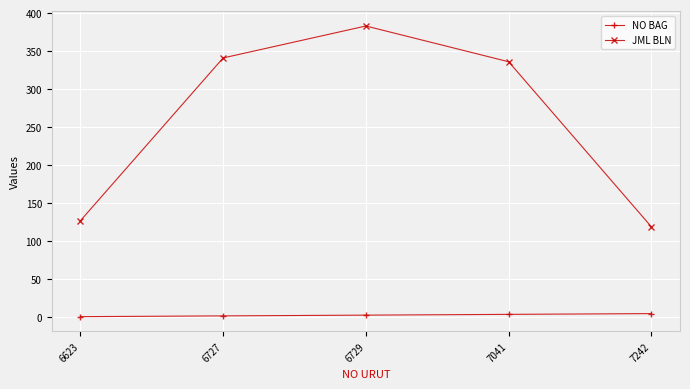

Which series changed the most between 6729 and 7041?

JML BLN